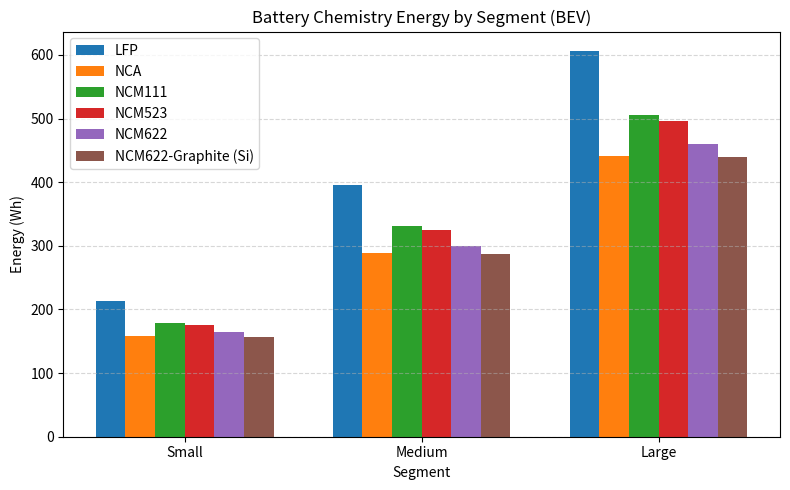

Reading left to right, list all the values displayed in this chart.

LFP: Small=213.2	Medium=396.2	Large=606.4
NCA: Small=157.7	Medium=288.1	Large=441.4
NCM111: Small=178.7	Medium=330.7	Large=505.4
NCM523: Small=175.6	Medium=324.3	Large=496.0
NCM622: Small=163.9	Medium=300.5	Large=460.3
NCM622-Graphite (Si): Small=157.2	Medium=287.5	Large=440.4